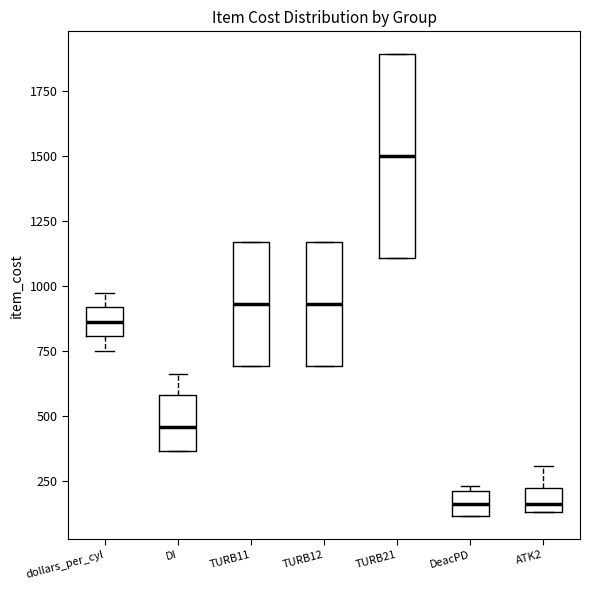

Reading left to right, read every box against the y-axis: the position of its median line, the range the box covers, and the ends of its whiskers. The values are not printed on the chart, so give them approximately, as read against the axis.

dollars_per_cyl: median 850, box 800 to 900, whiskers 750 to 1000
DI: median 450, box 350 to 600, whiskers 350 to 650
TURB11: median 950, box 700 to 1150, whiskers 700 to 1150
TURB12: median 950, box 700 to 1150, whiskers 700 to 1150
TURB21: median 1500, box 1100 to 1900, whiskers 1100 to 1900
DeacPD: median 150, box 100 to 200, whiskers 100 to 250
ATK2: median 150 (just above the box's lower edge), box 150 to 200, whiskers 150 to 300